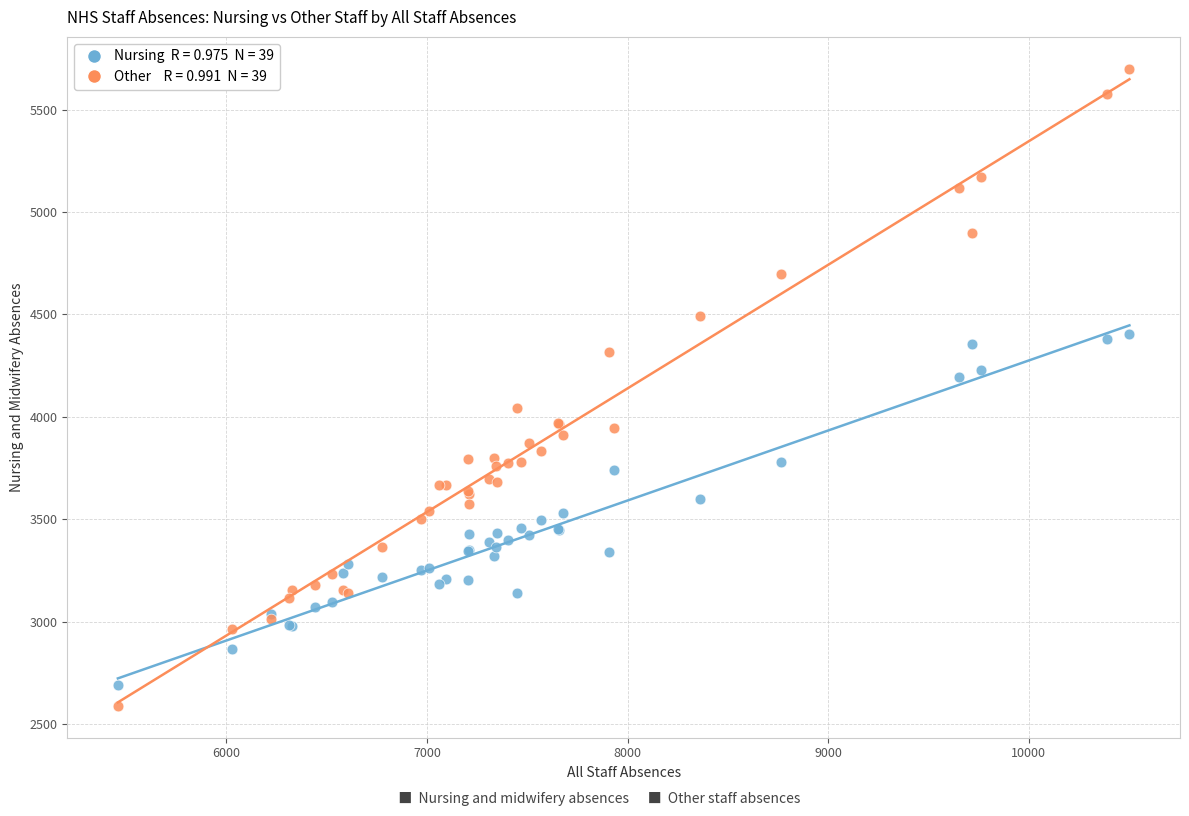

Across all series, what Y value is closest to 4144?

4192